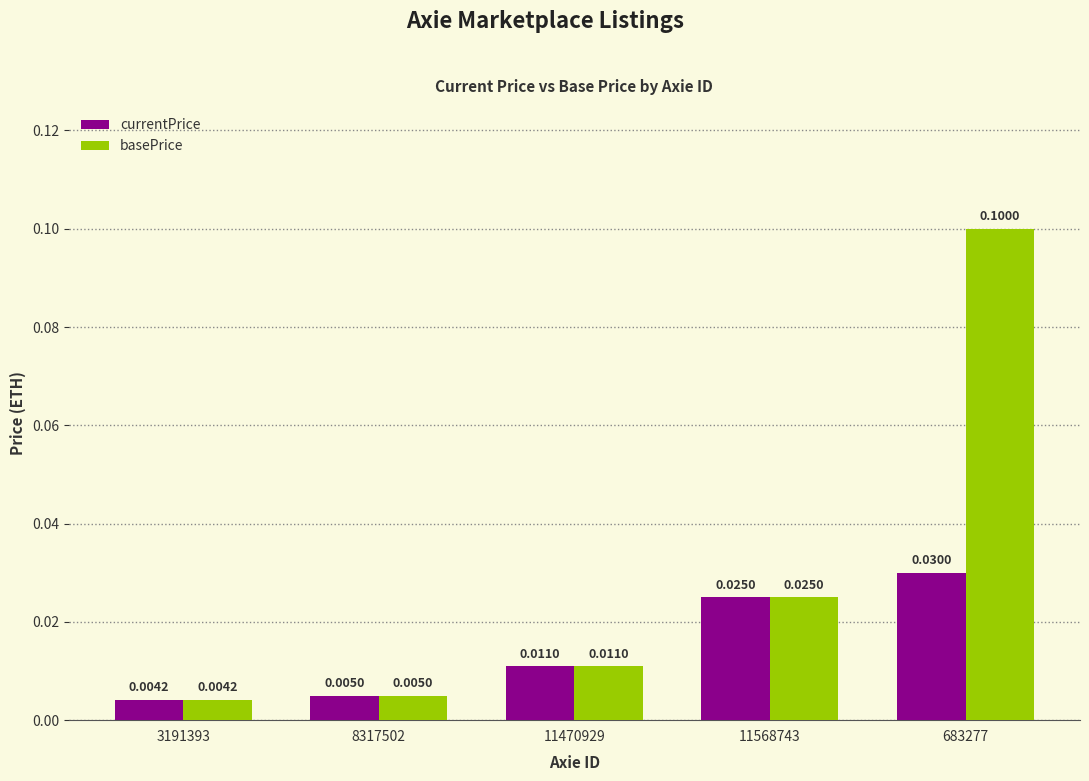

What position from the right is 11568743?

2